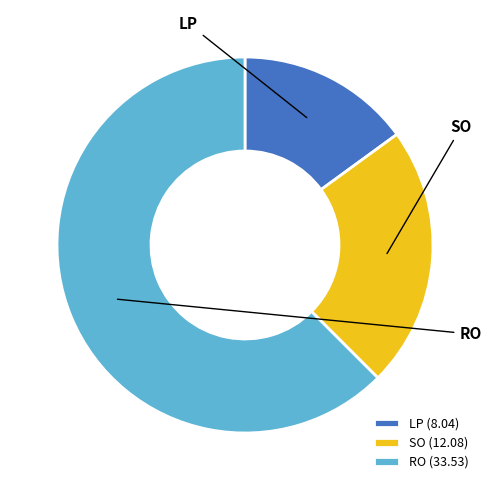

To the nearest percent, what is the combined percentage of LP and SO?

38%